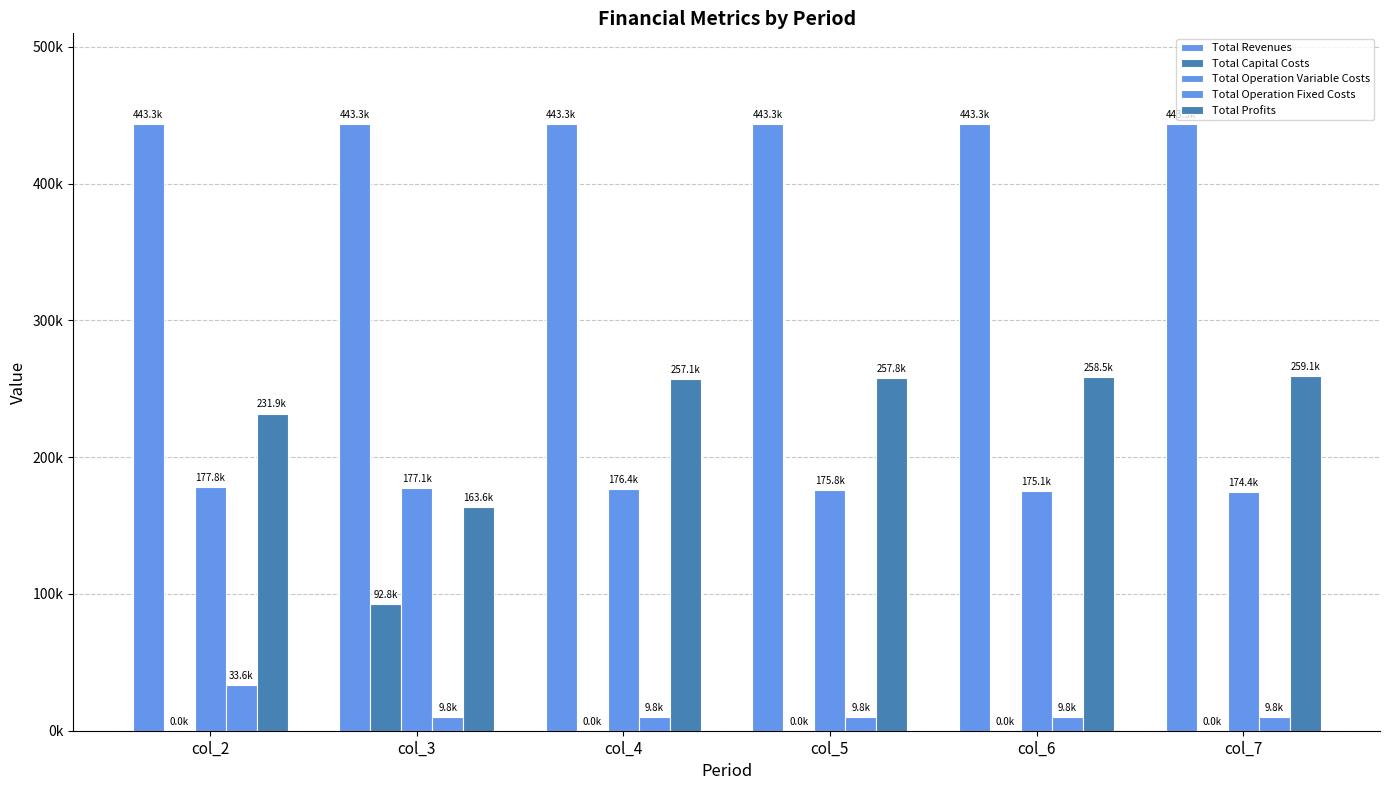

Are the bars grouped side by side (vs. stacked)?

Yes